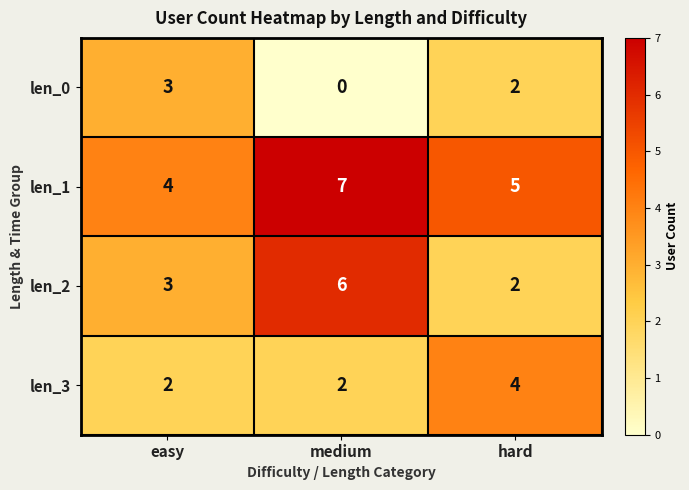

Is the value of len_3 at medium greater than the value of len_1 at medium?

No